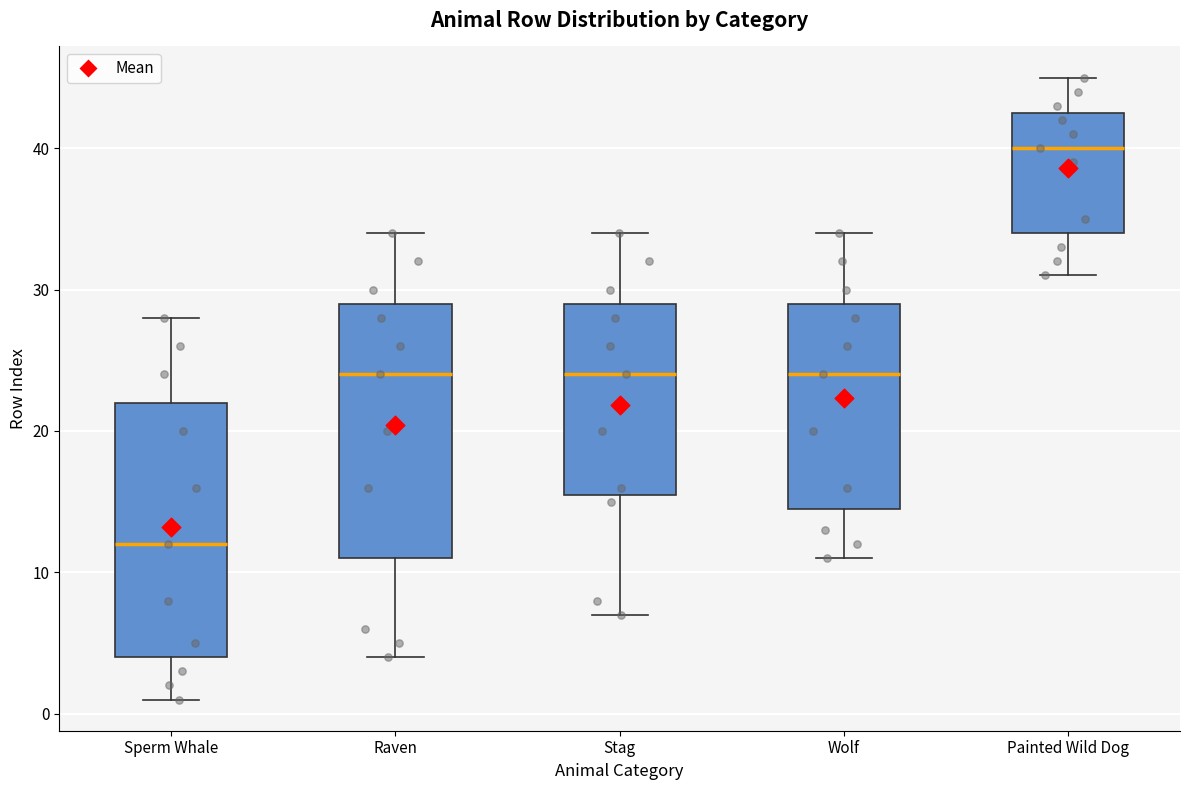

Which box has the lowest median line?

Sperm Whale